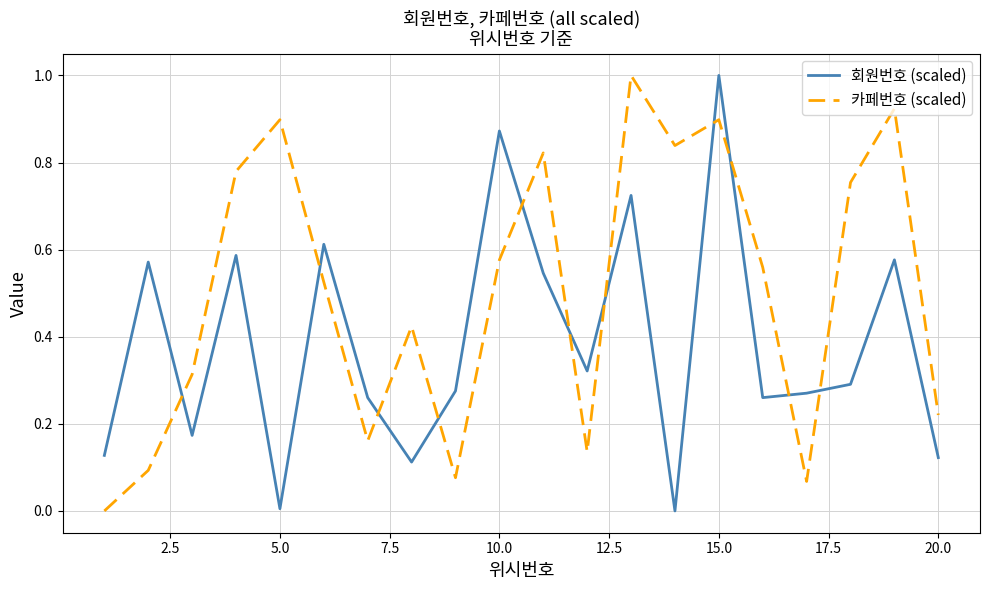

True or false: 회원번호 (scaled) and 카페번호 (scaled) cross at least once.

True